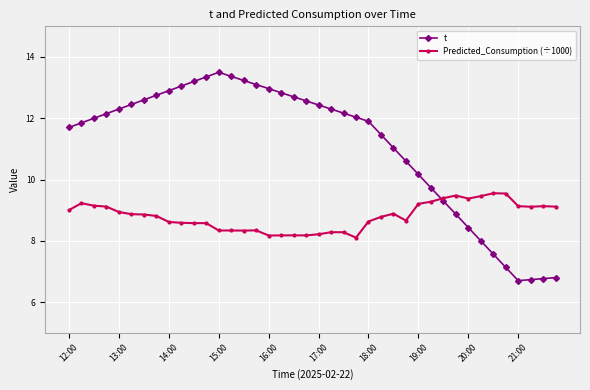

Which series has the largest range (max minus min)?

t